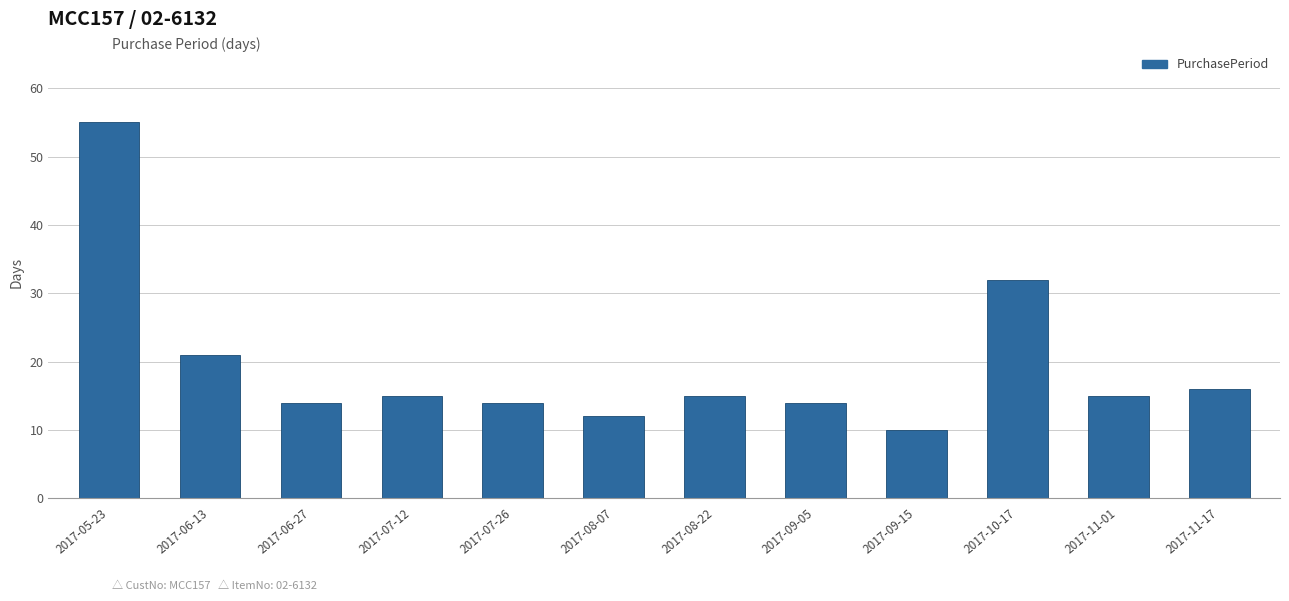

What is the change in value from 2017-08-22 to 2017-09-15?

-5